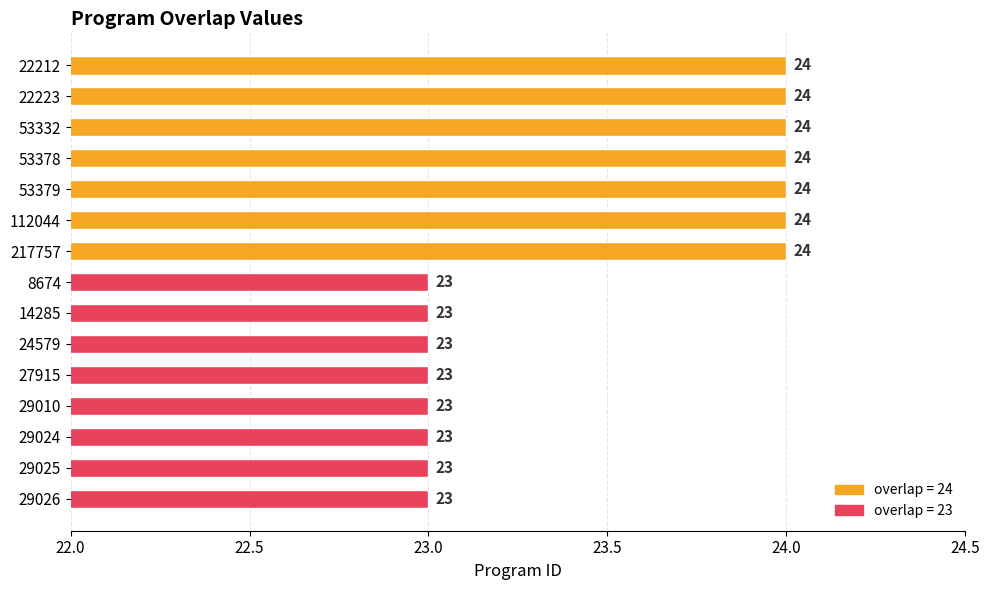

What is the ratio of the value at 112044 to the value at 217757?

1.0